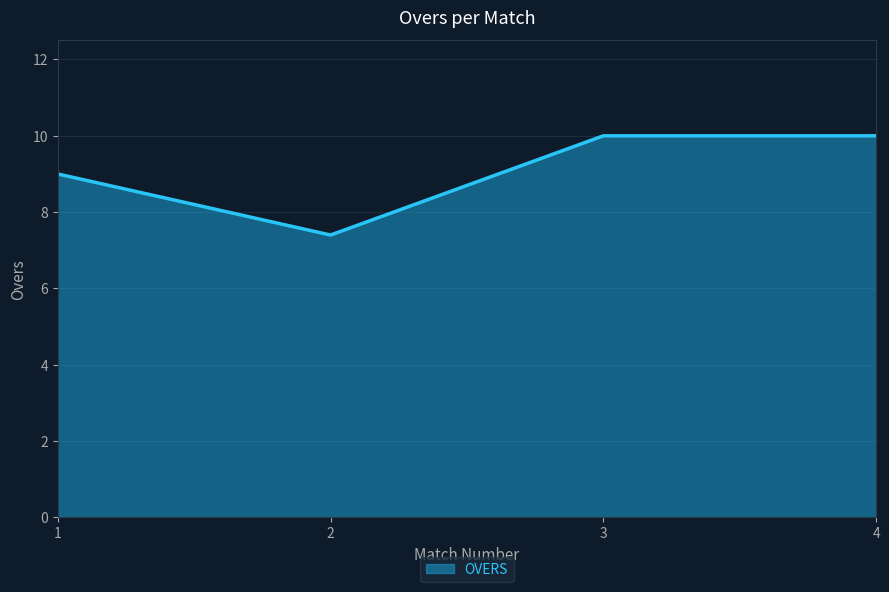

True or false: there are more than 1 points higher than both neighbors.

False